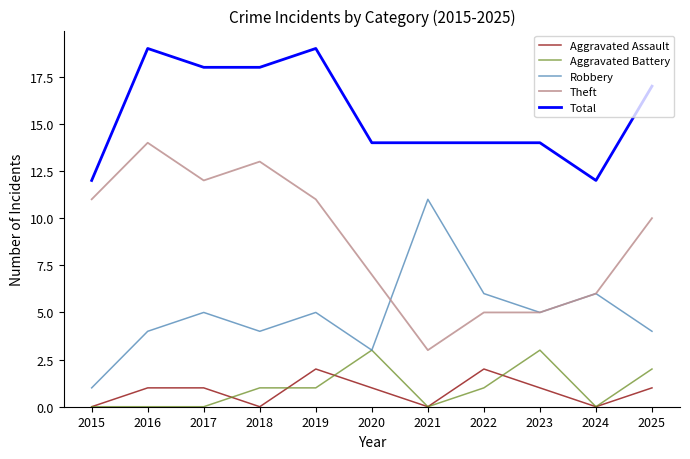

The value of Total at 2016 is 19. True or false?

True